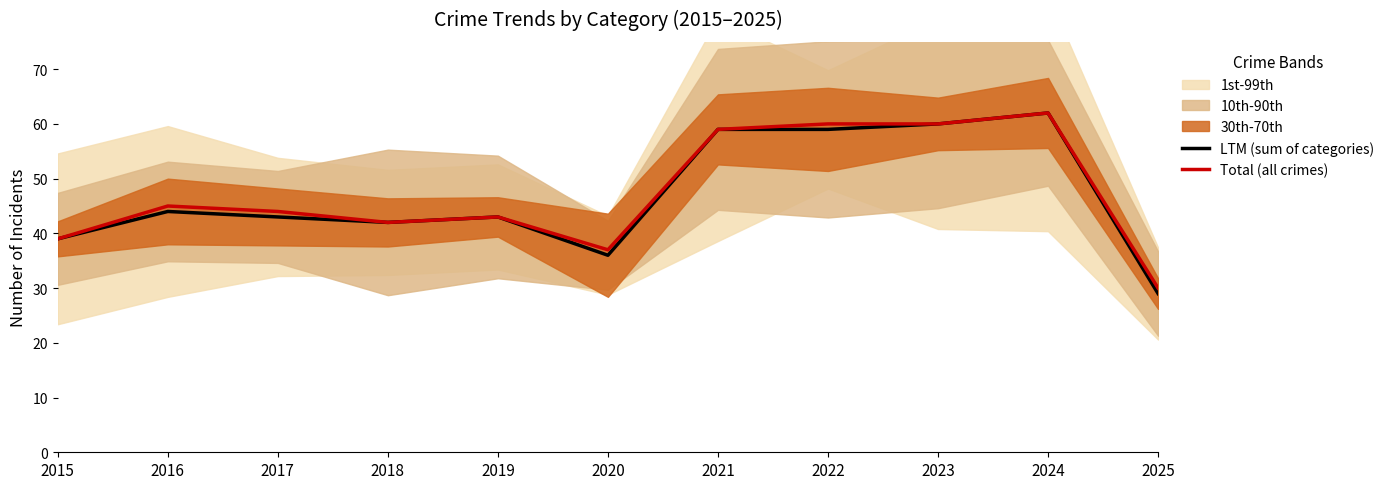

Reading left to right, list all the values displayed in this chart.

LTM (sum of categories): 2015=39	2016=44	2017=43	2018=42	2019=43	2020=36	2021=59	2022=59	2023=60	2024=62	2025=29
Total (all crimes): 2015=39	2016=45	2017=44	2018=42	2019=43	2020=37	2021=59	2022=60	2023=60	2024=62	2025=30